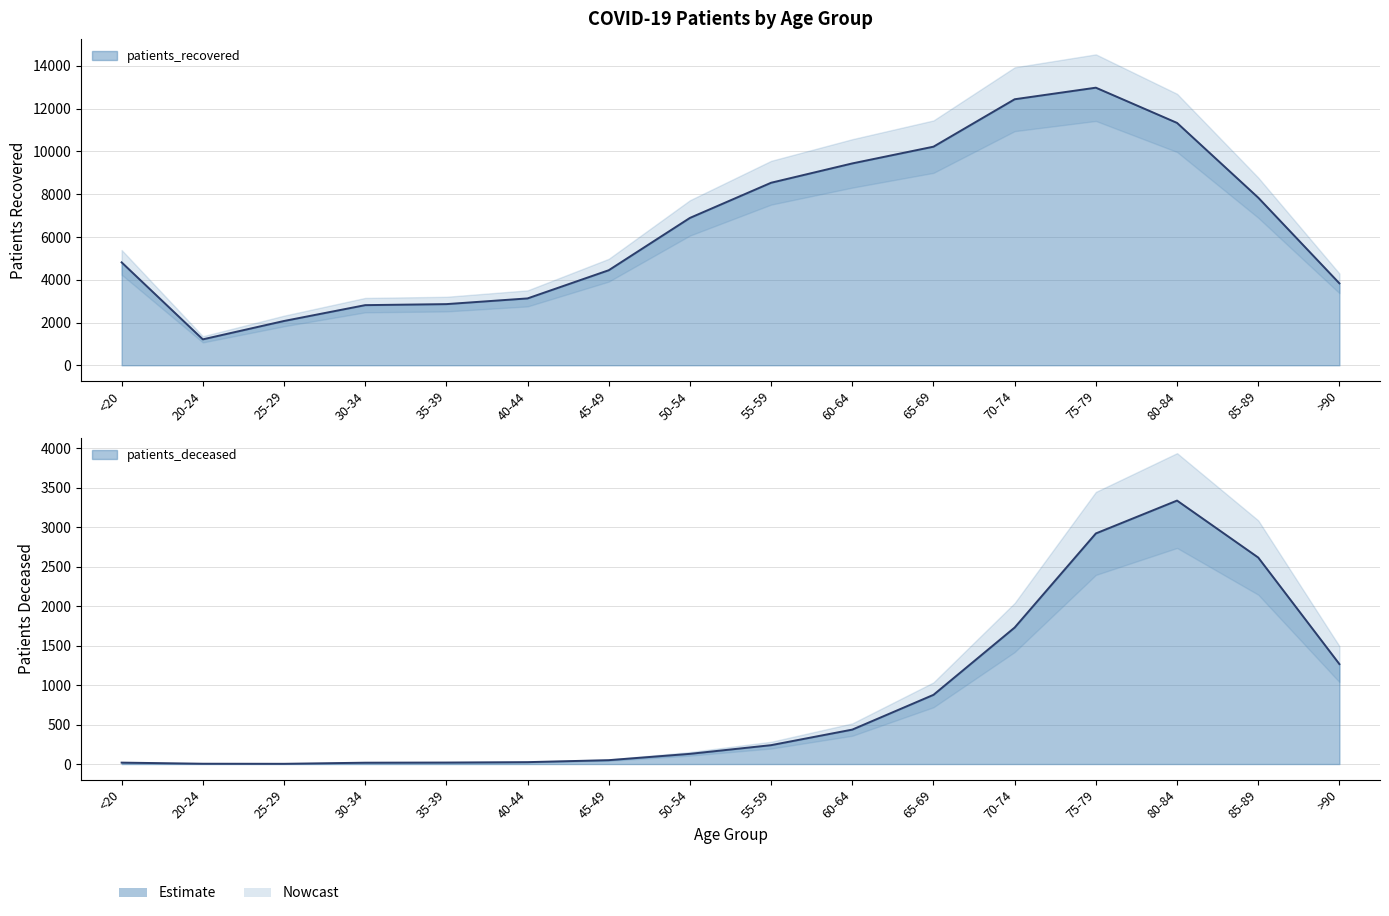

At which category is the sum across all series the highest?

75-79